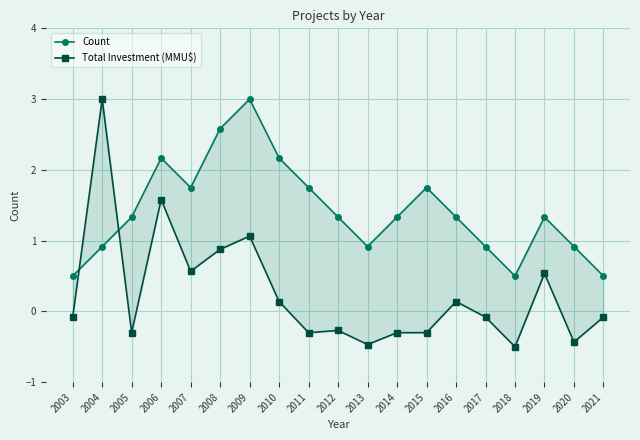

Which series has the largest range (max minus min)?

Total Investment (MMU$)